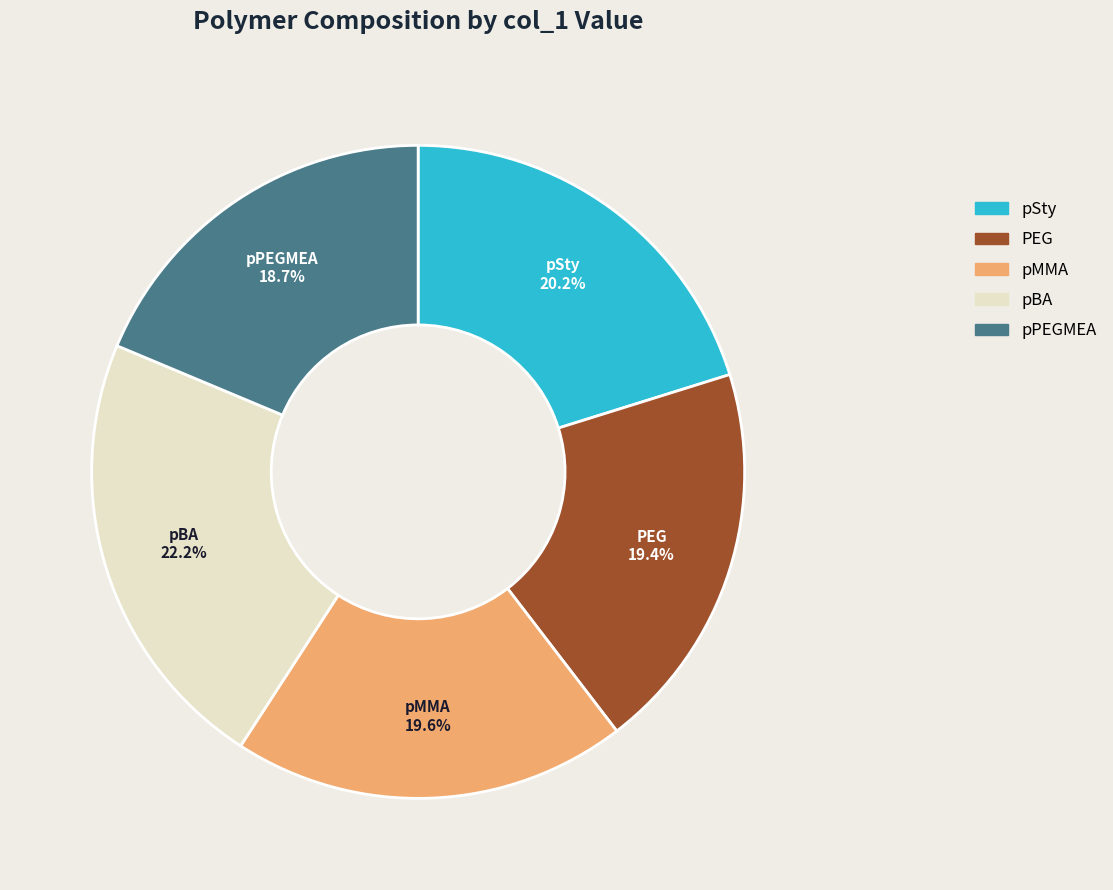

What percentage is NOT represented by PEG?

80.6%